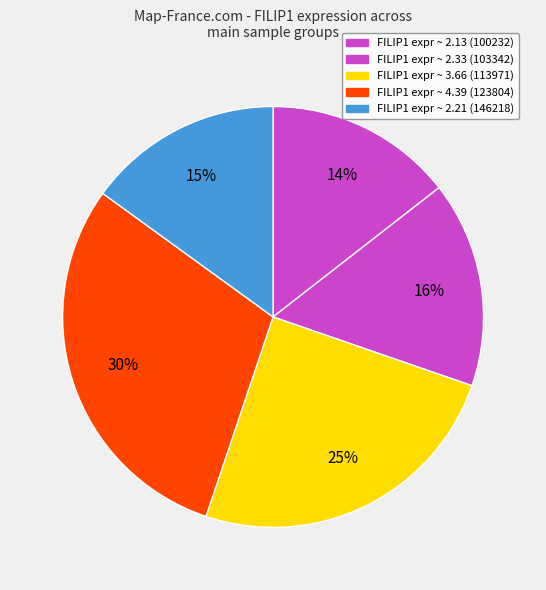

Count the number of slices in the pie.

5